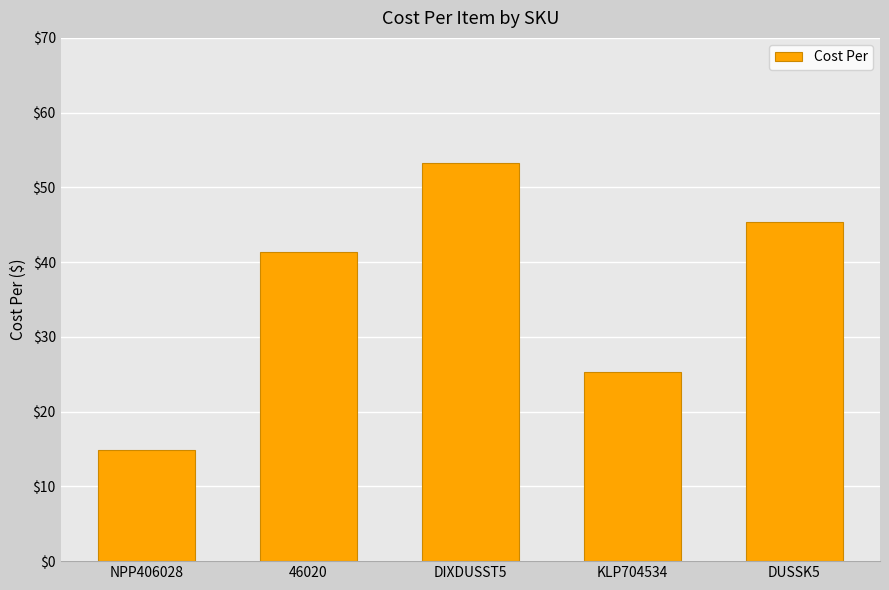

At which category does the chart reach its minimum across all series?

NPP406028